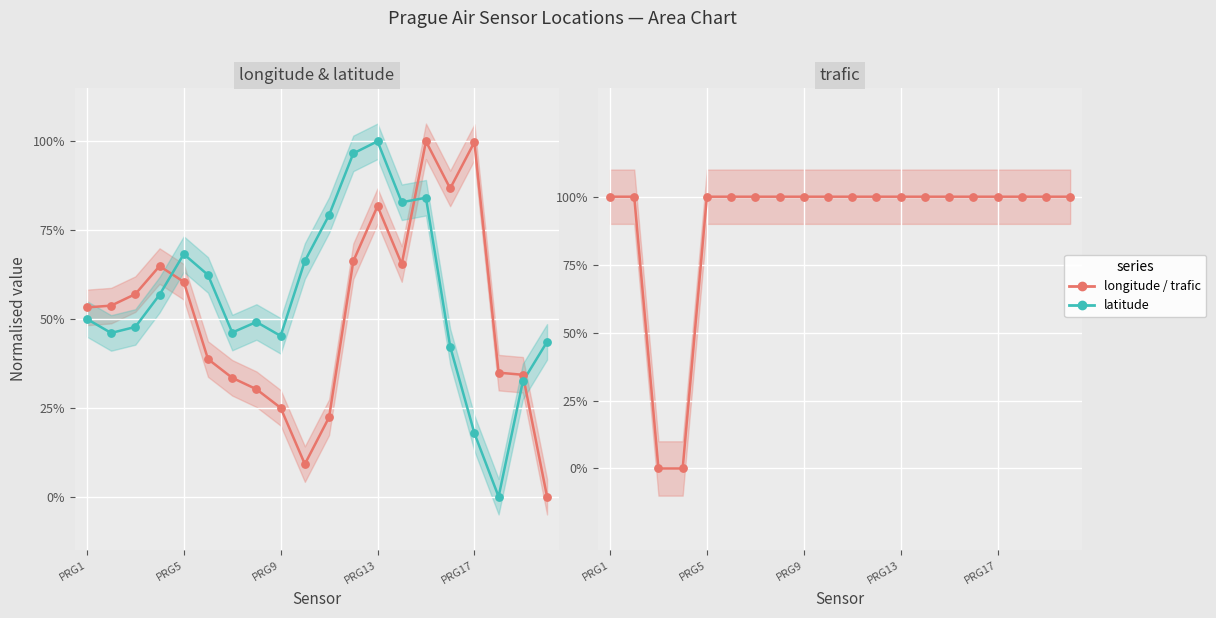

Which series has the largest total across all categories?

trafic